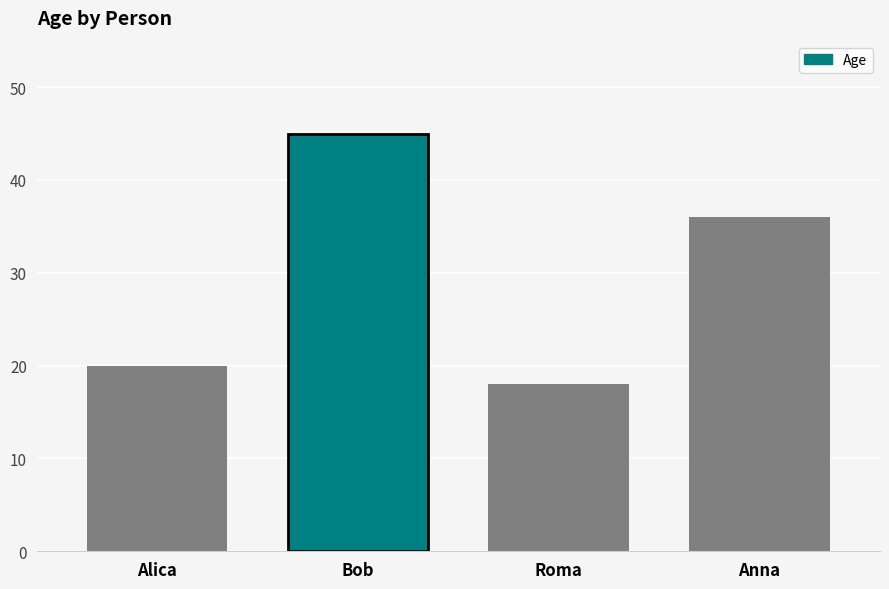

How many values are below 36?

2